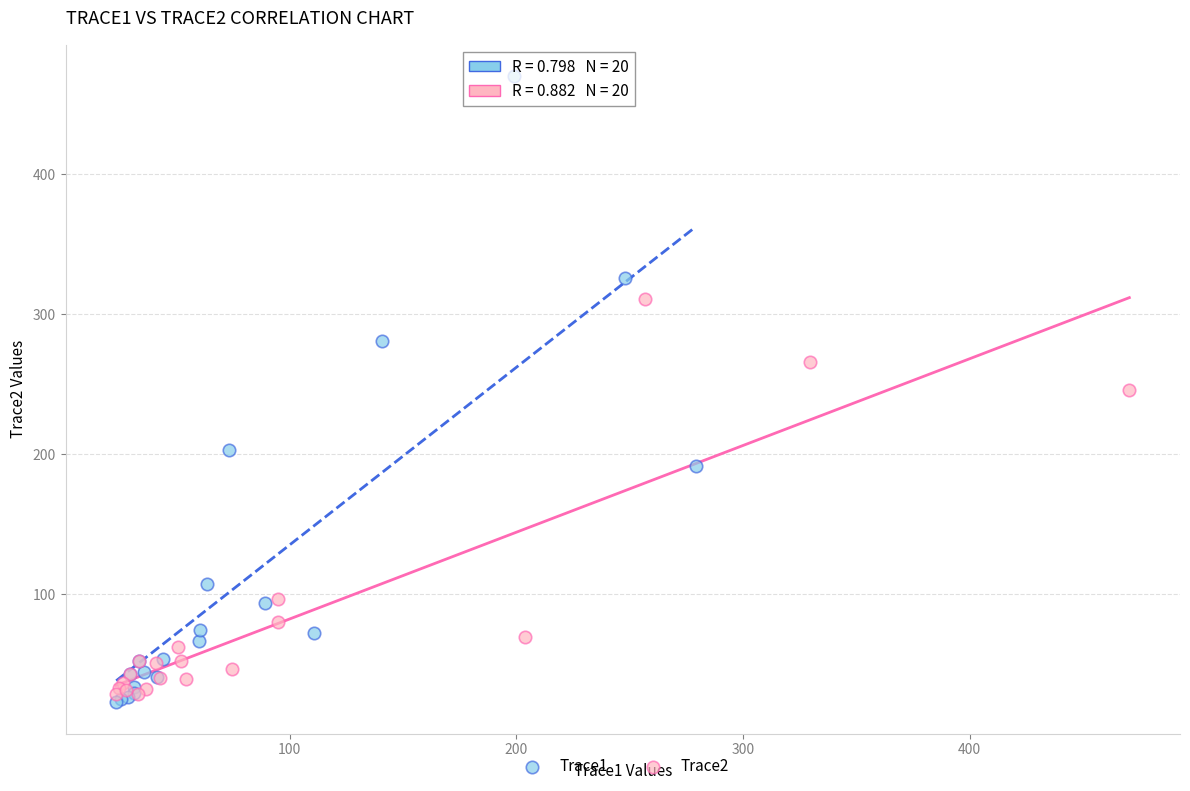

Which series has the widest spread of Y values?

Trace1